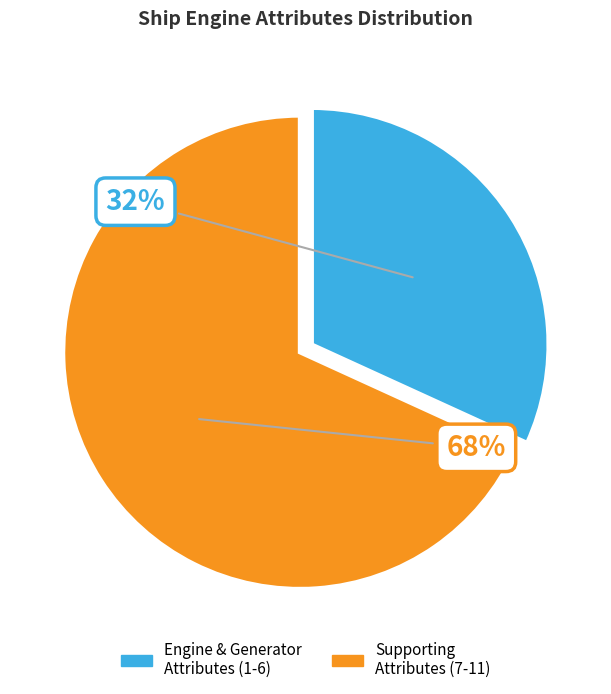

How many slices are in this pie chart?

2